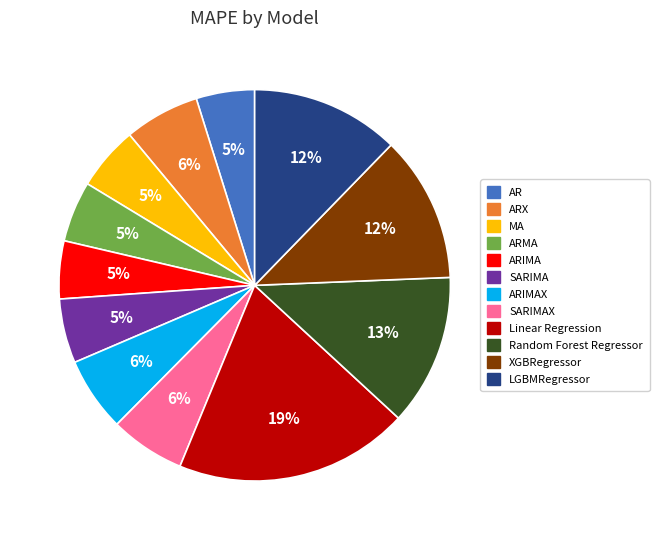

The ARMA slice represents 12% of the pie. True or false?

False